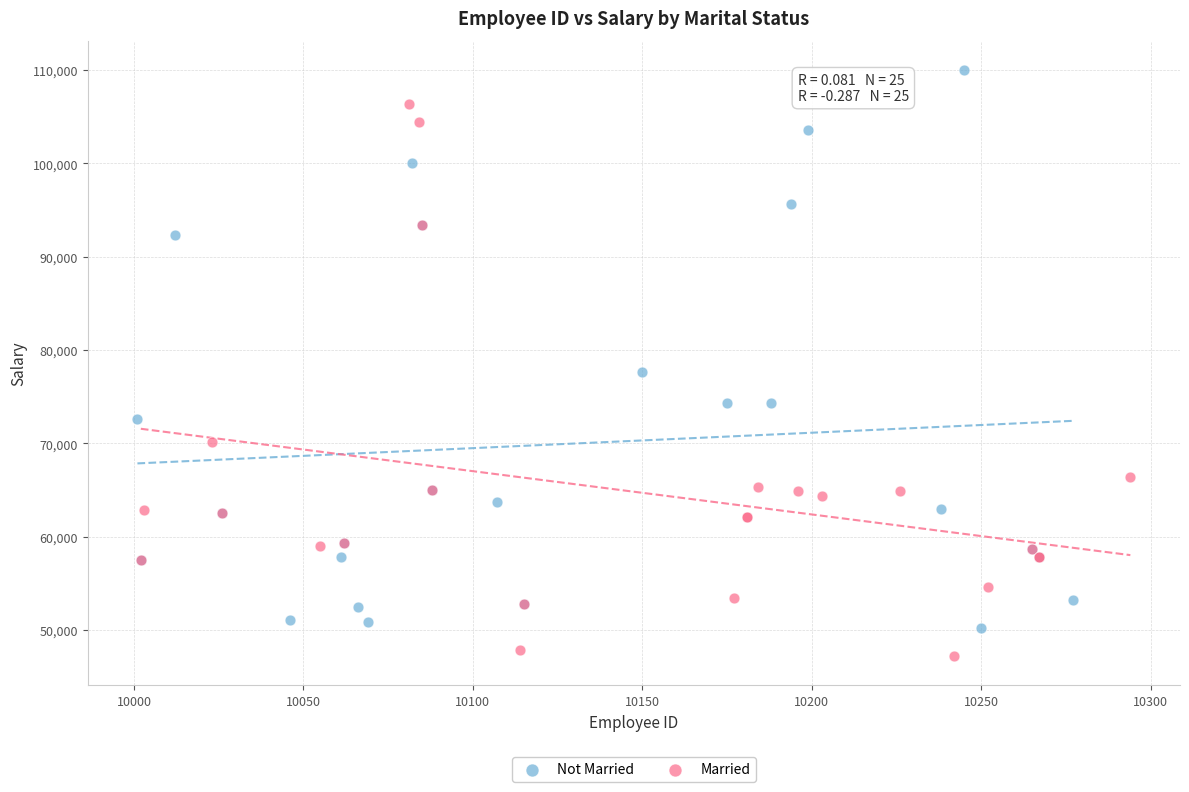

Which series has the widest spread of Y values?

Not Married